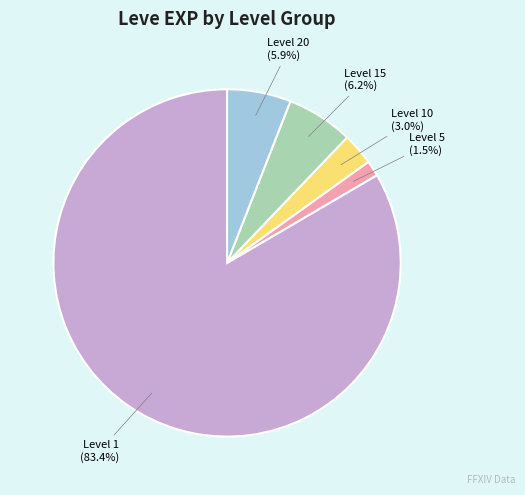

How many slices are in this pie chart?

5